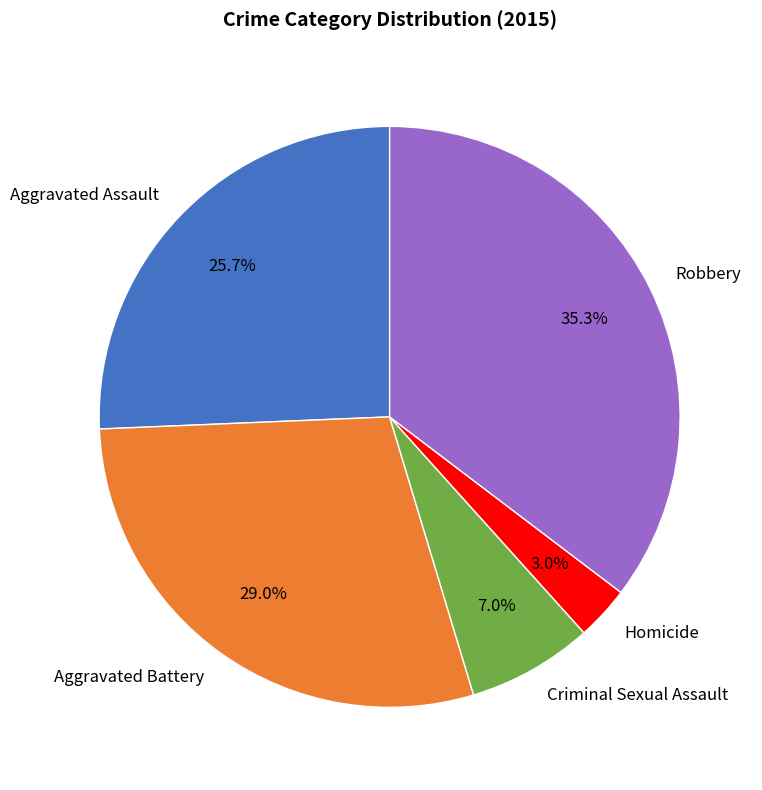

Do Homicide and Aggravated Assault together represent more than half of the pie?

No